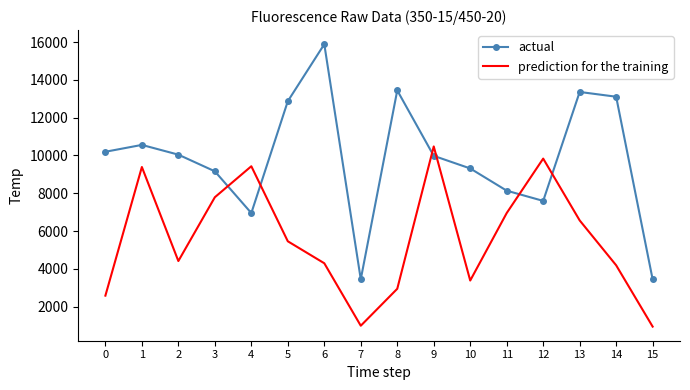

What is the lowest value of the actual series?

3442